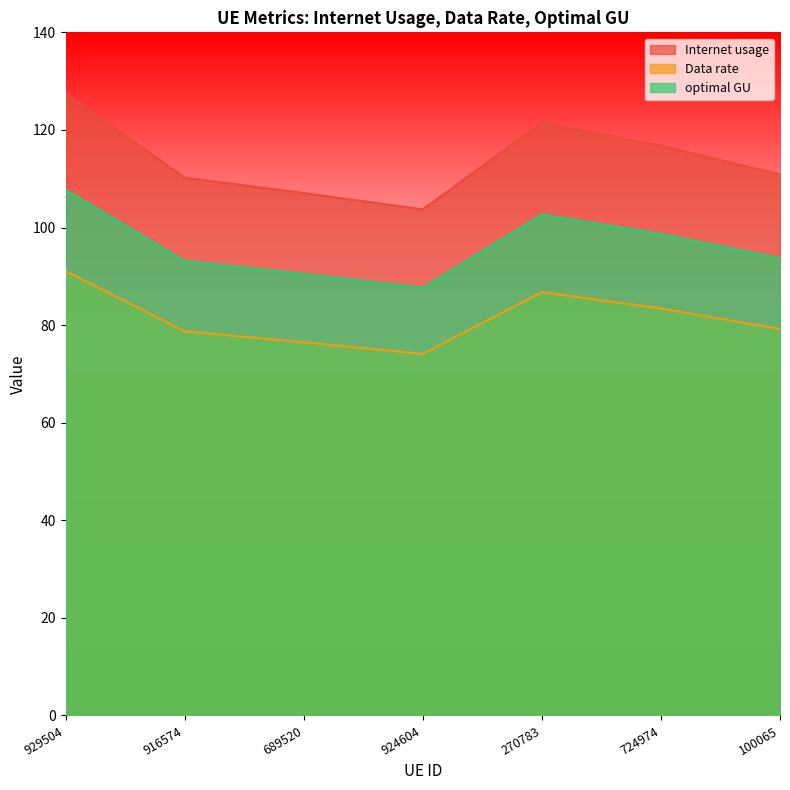

What is the approximate value of Internet usage at 916574?

110.2